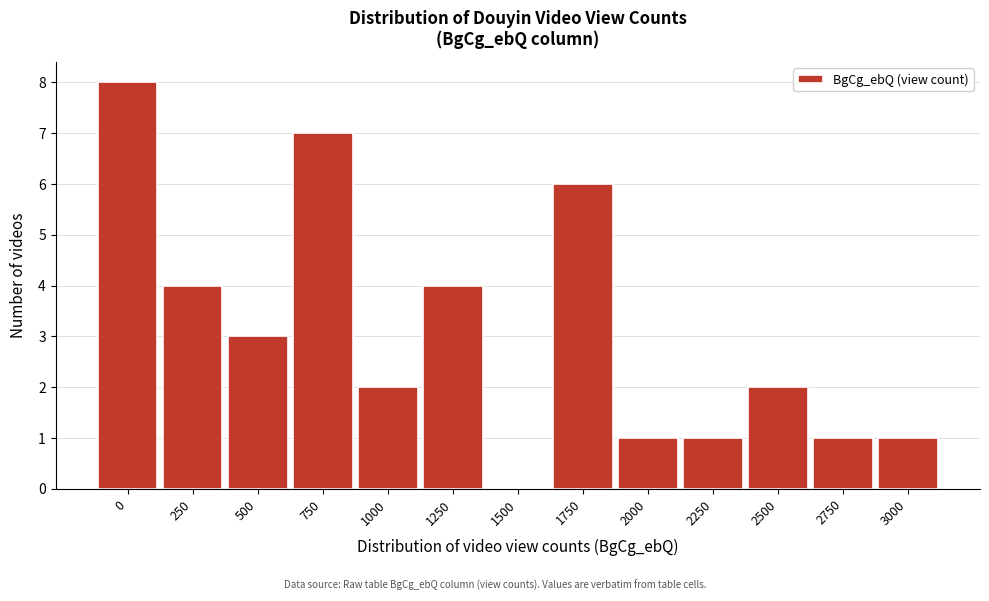

Reading right to left, list all the values displayed in this chart.

3000=1	2750=1	2500=2	2250=1	2000=1	1750=6	1500=0	1250=4	1000=2	750=7	500=3	250=4	0=8